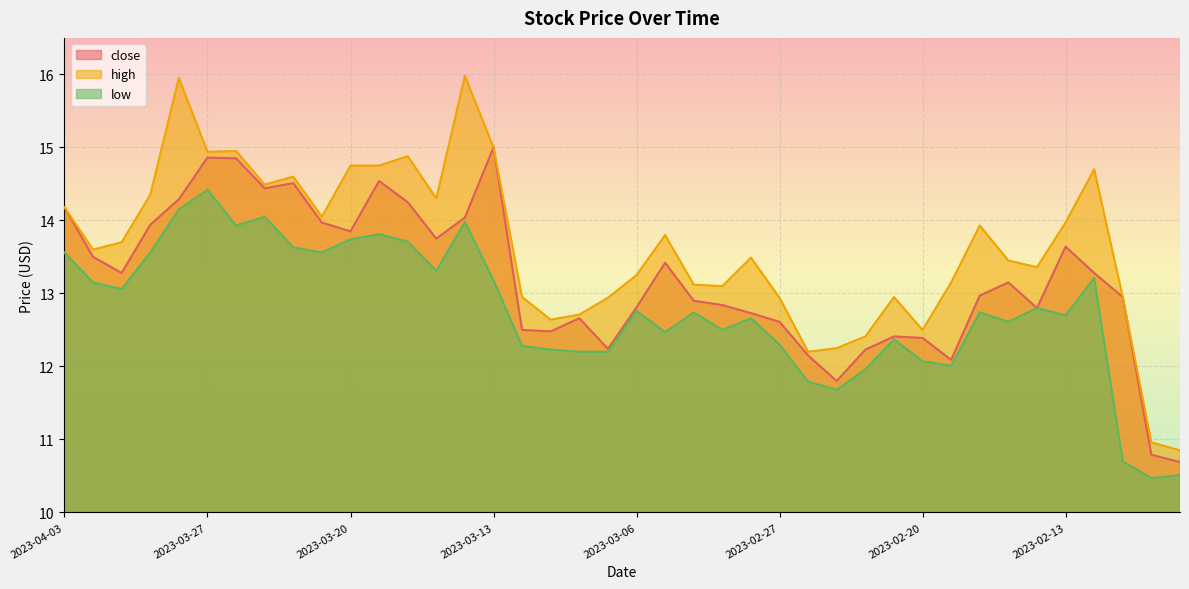

True or false: close and high cross at least once.

False